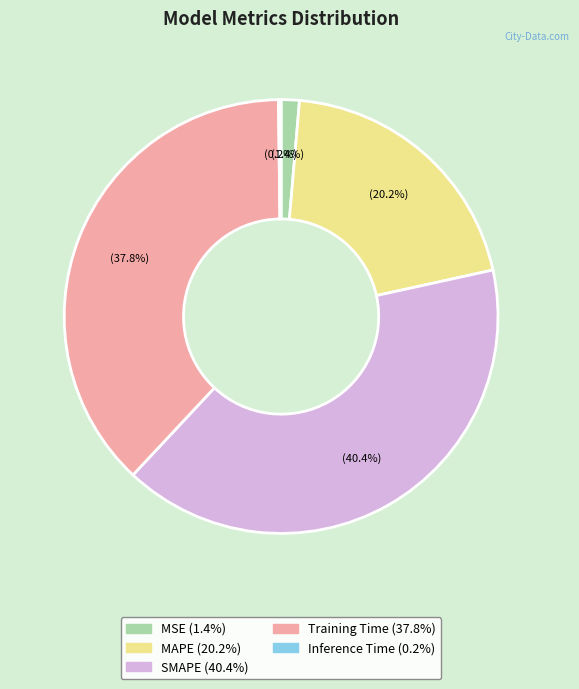

To the nearest percent, what is the difference between the largest and smallest slice percentages?

40%